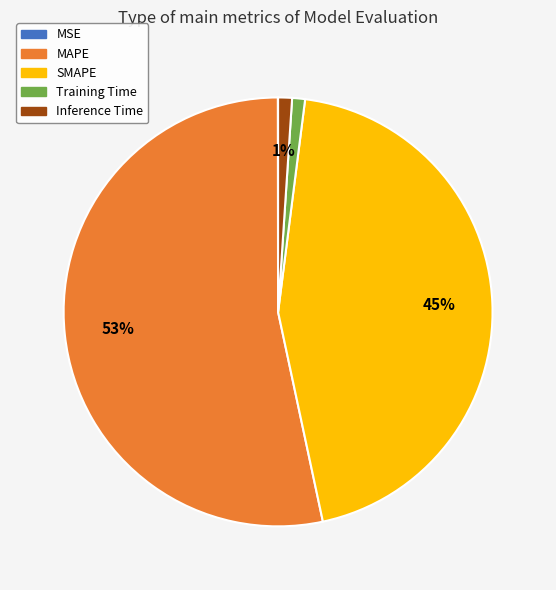

True or false: MAPE accounts for 53% of the total.

True